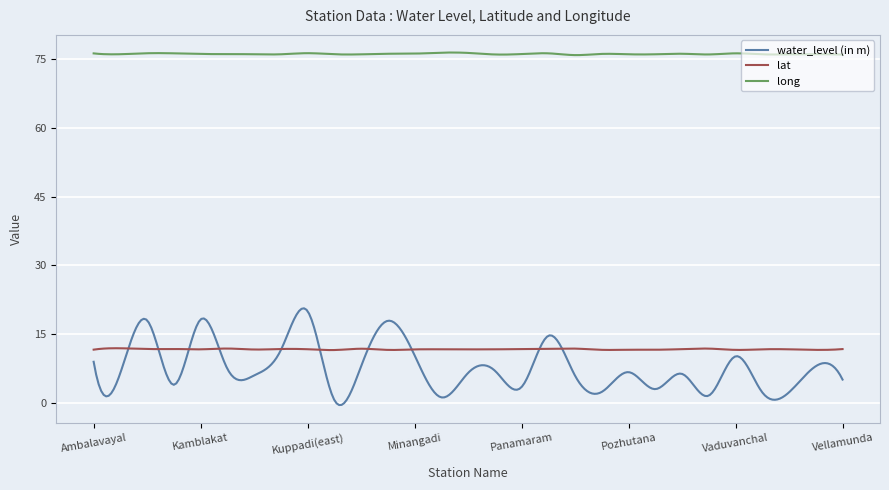

How many distinct data groups are displayed?

3